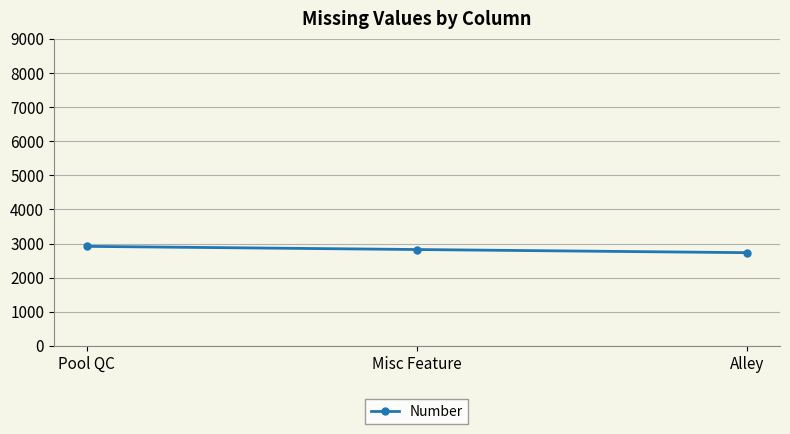

What is the label of the 1st point from the right?

Alley